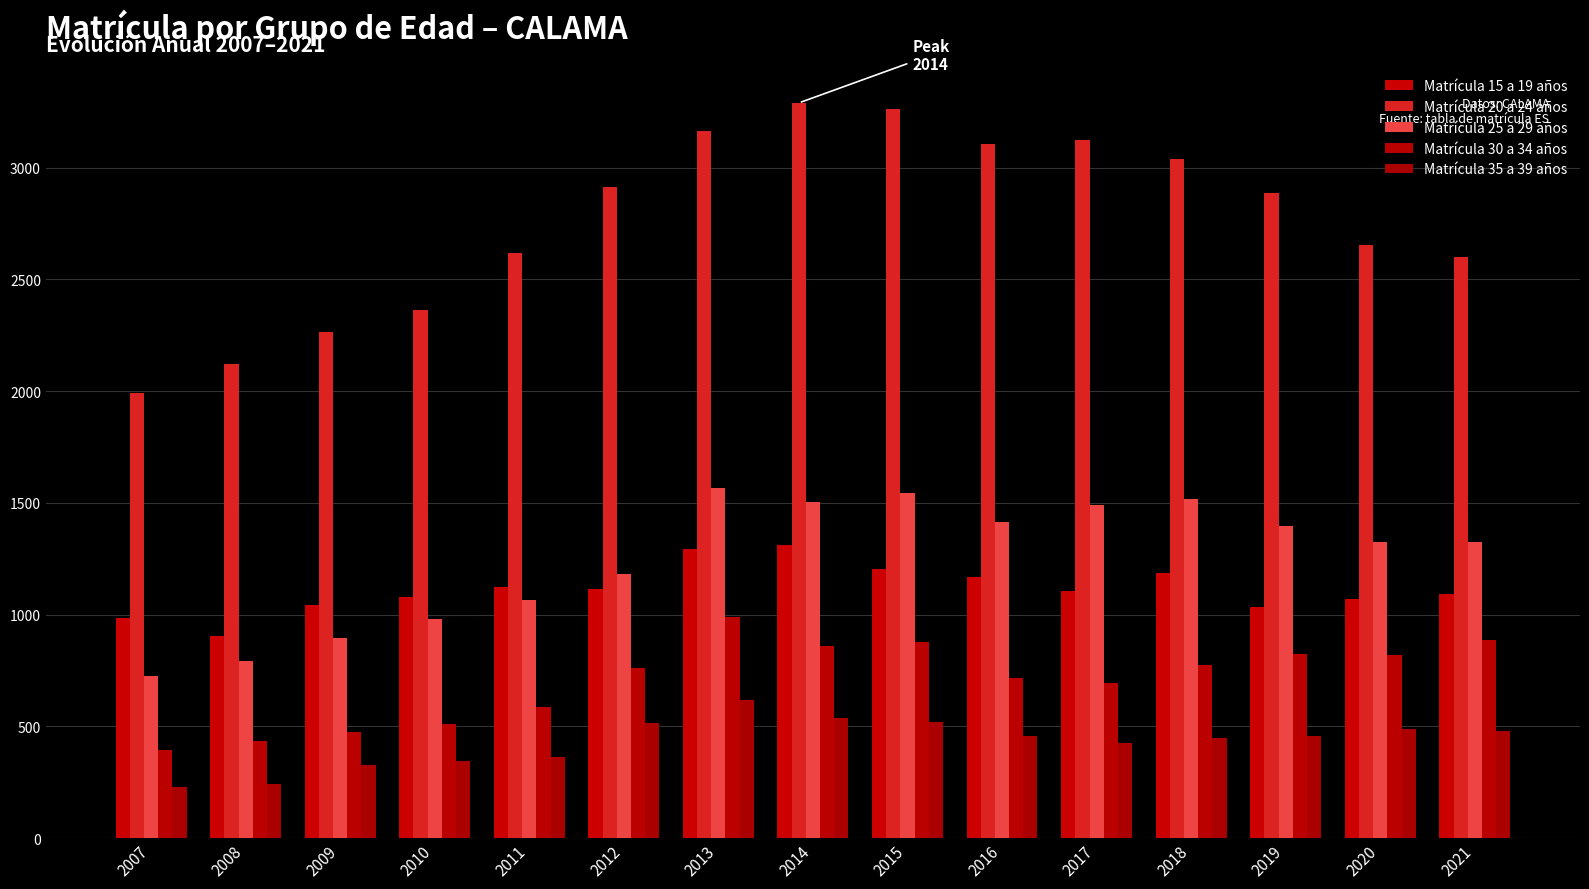

Rank the series at 2017 from lowest to highest value.

Matrícula 35 a 39 años, Matrícula 30 a 34 años, Matrícula 15 a 19 años, Matrícula 25 a 29 años, Matrícula 20 a 24 años